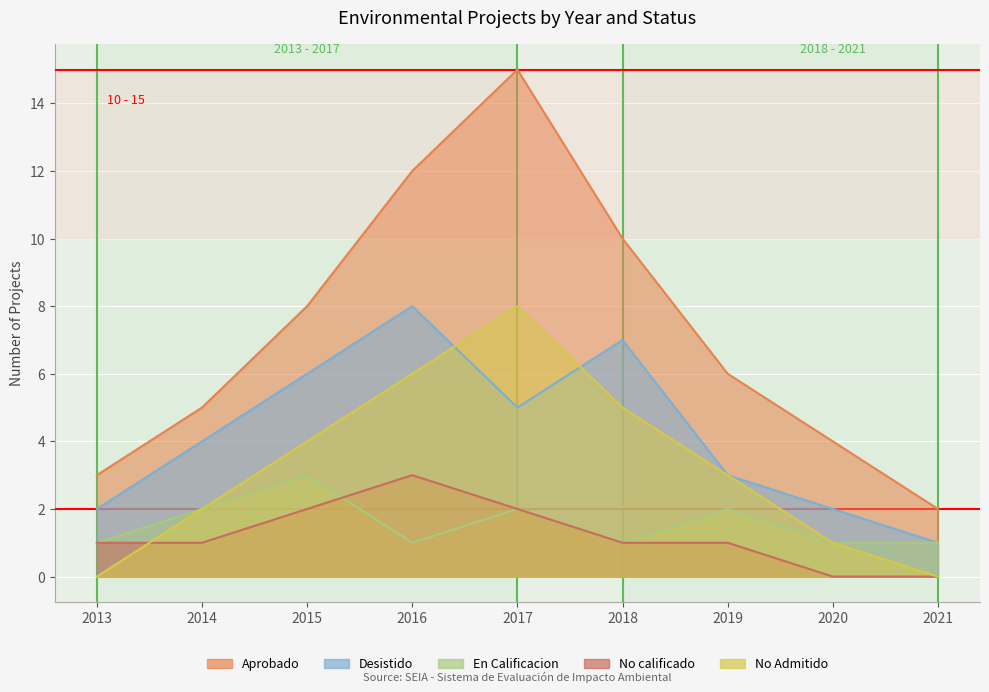

Which series has the widest spread of values?

Aprobado